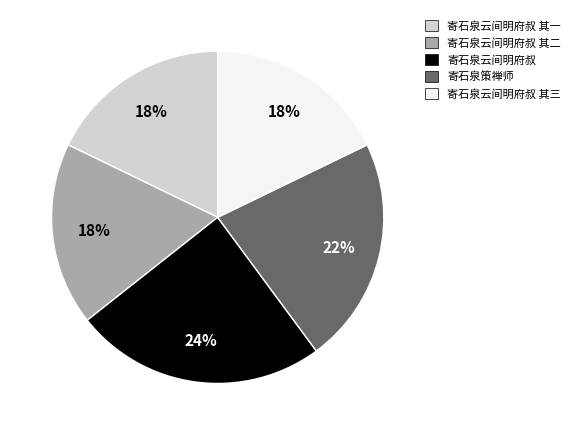

To the nearest percent, what is the average slice percentage?

20%